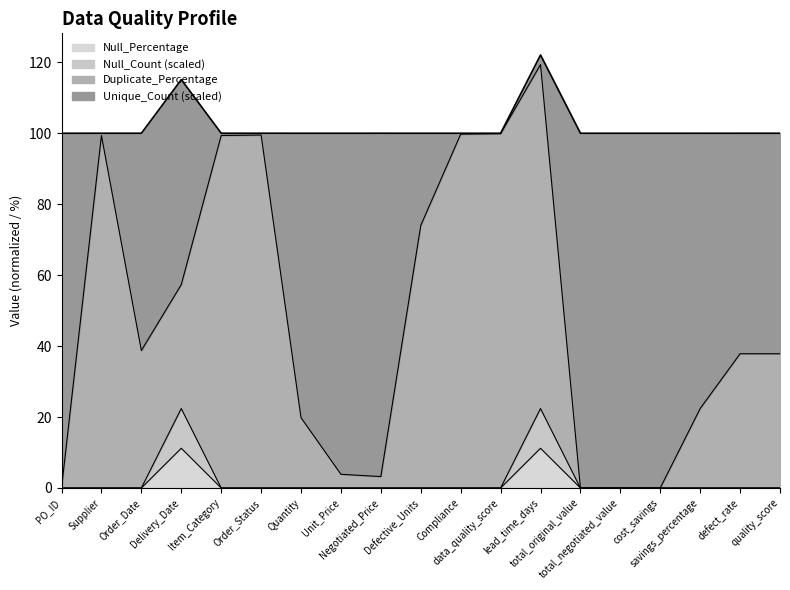

Between cost_savings and Defective_Units, which is larger?

Defective_Units